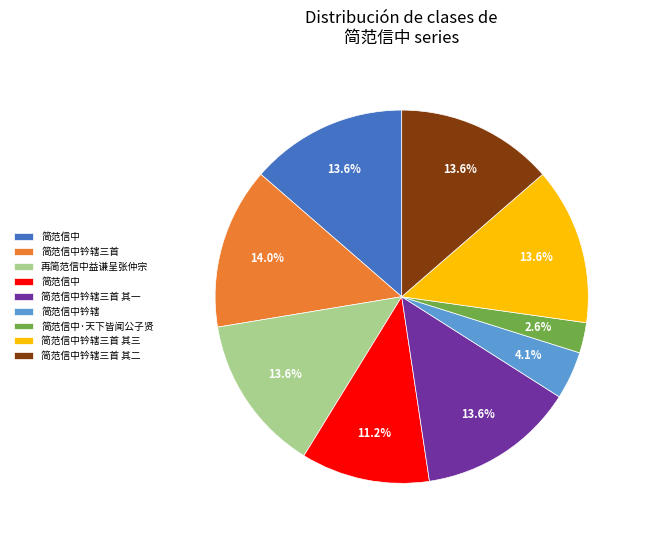

Is there a majority slice in this chart?

No